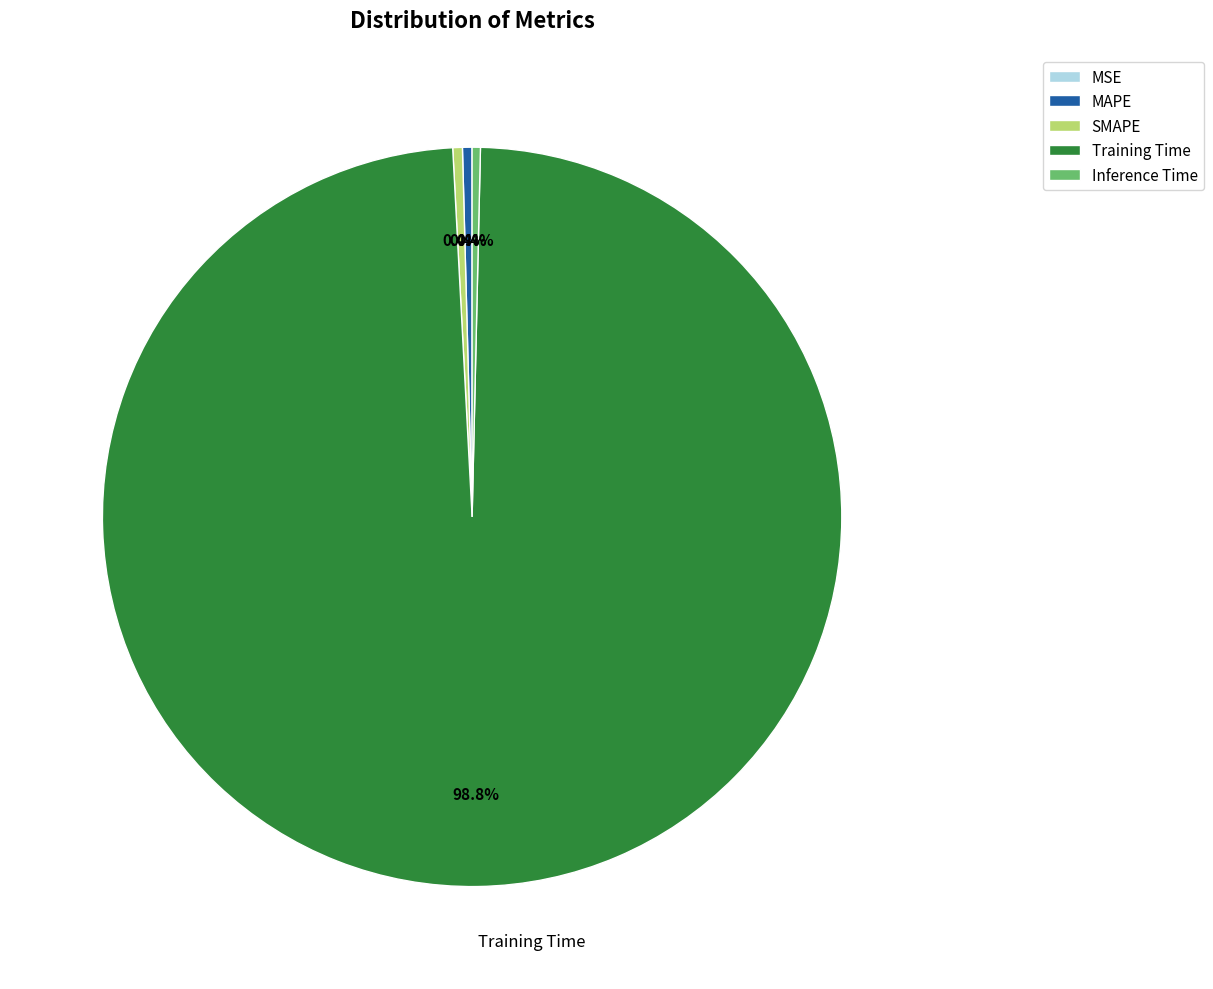

Which category has the biggest portion of the pie?

Training Time